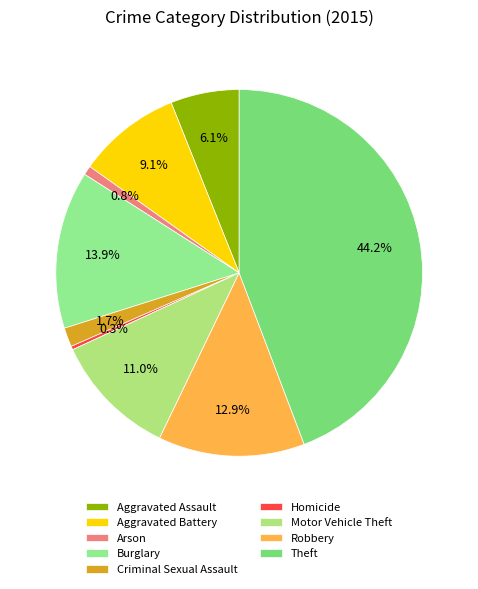

Count the number of slices in the pie.

9